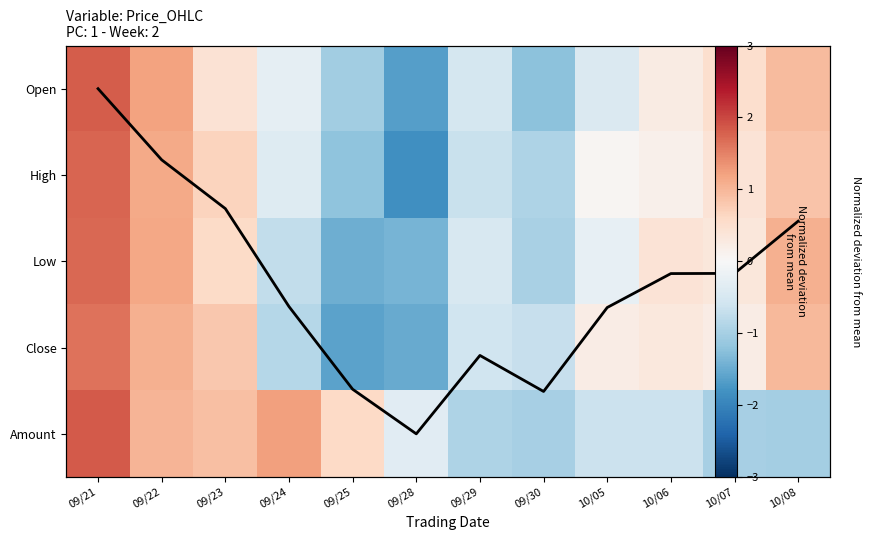

Is the value of Amount at 10/05 greater than the value of High at 09/23?

No